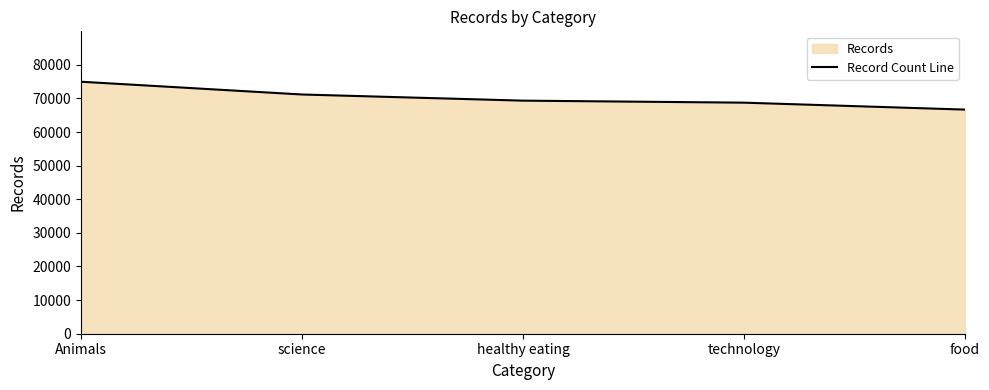

Between healthy eating and food, which is larger?

healthy eating